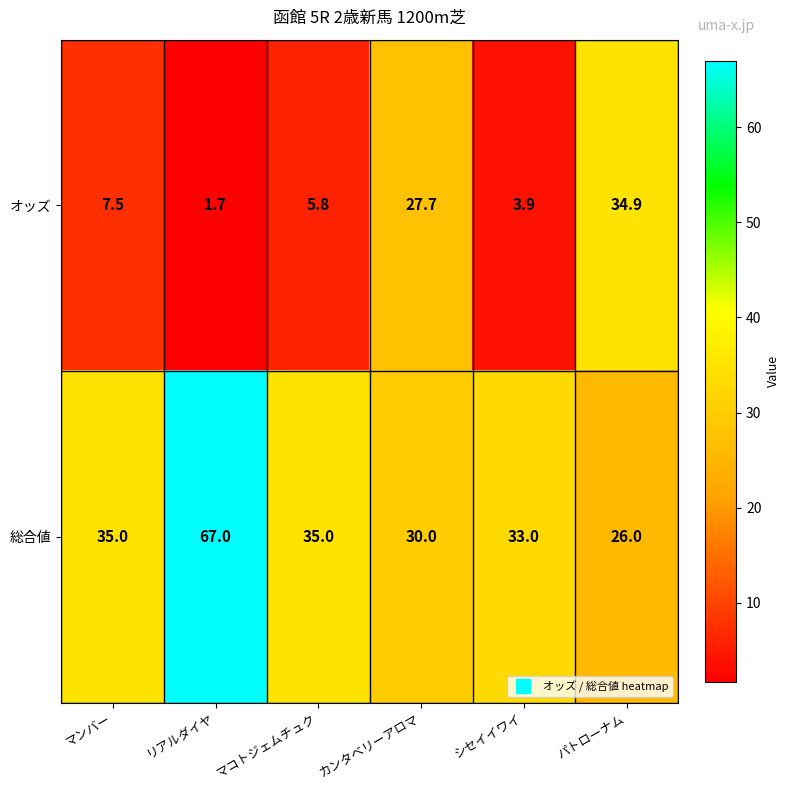

Which series changed the most between シセイイワイ and パトローナム?

オッズ